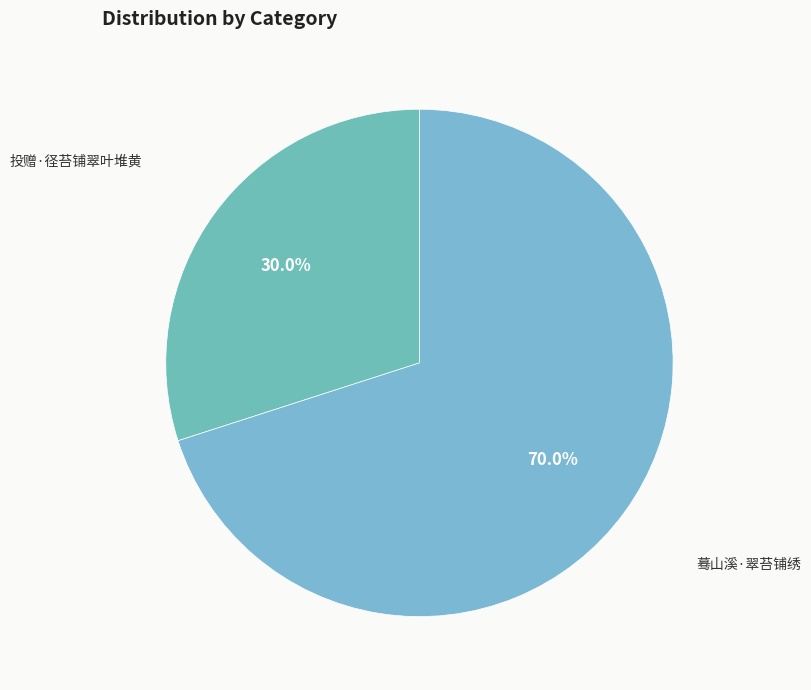

Rank the categories by value from highest to lowest.

蓦山溪·翠苔铺绣, 投赠·径苔铺翠叶堆黄